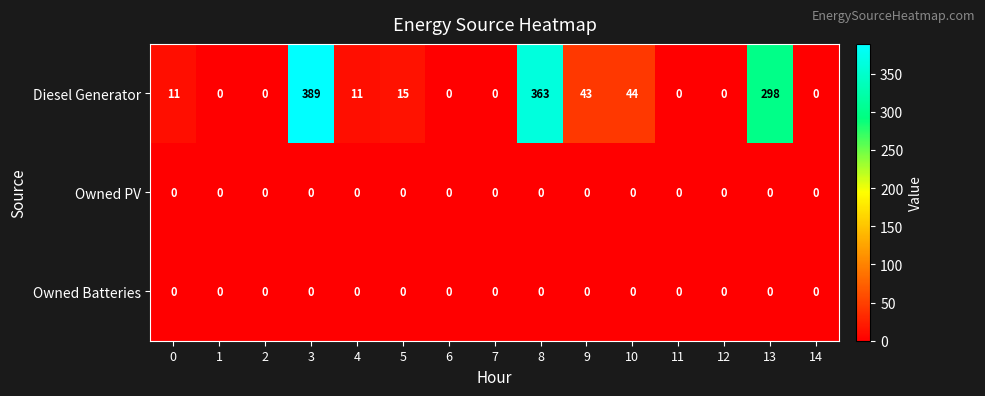

Which series has the widest spread of values?

Diesel Generator